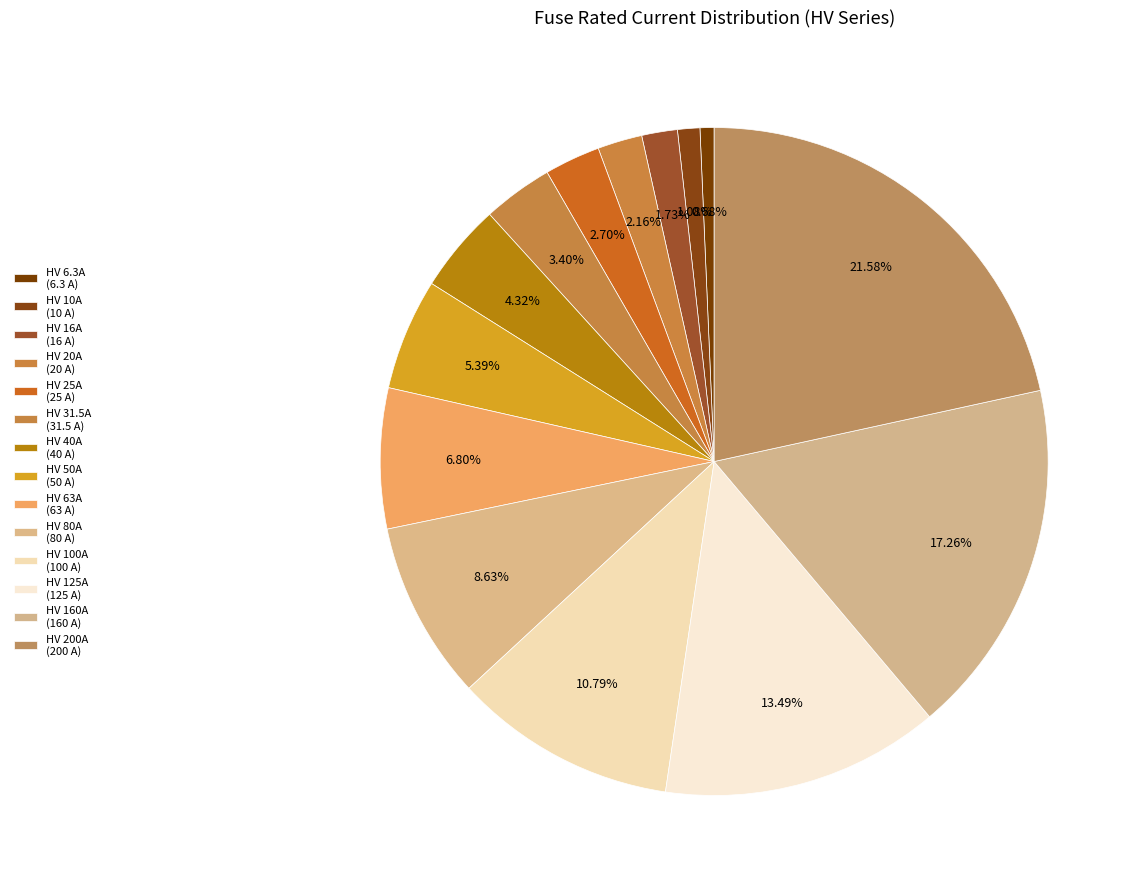

Count the number of slices in the pie.

14